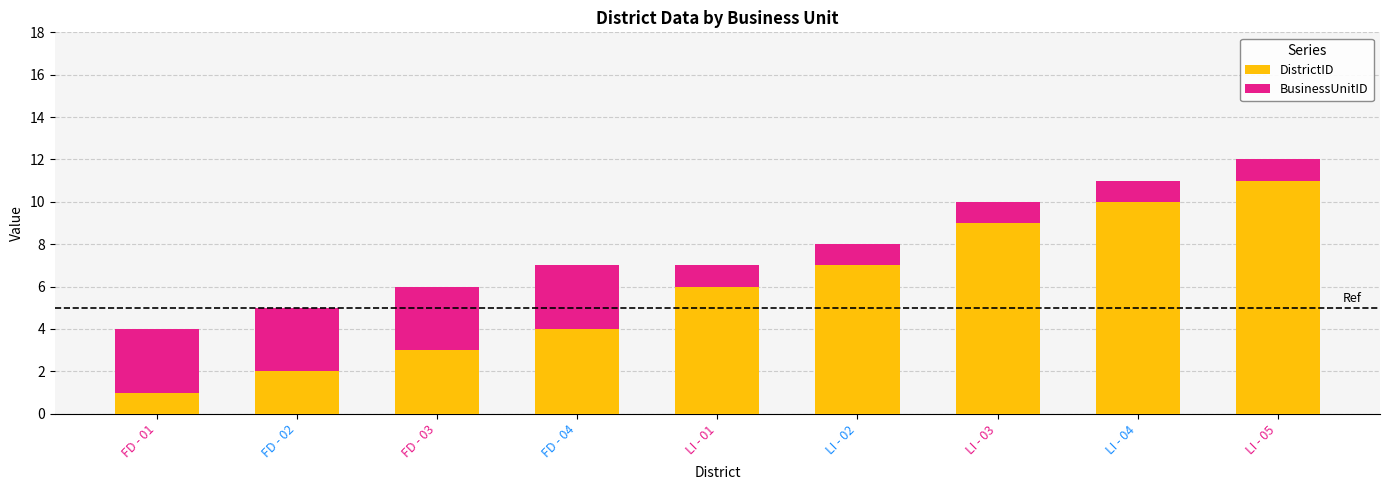

At which category is the sum across all series the highest?

LI - 05